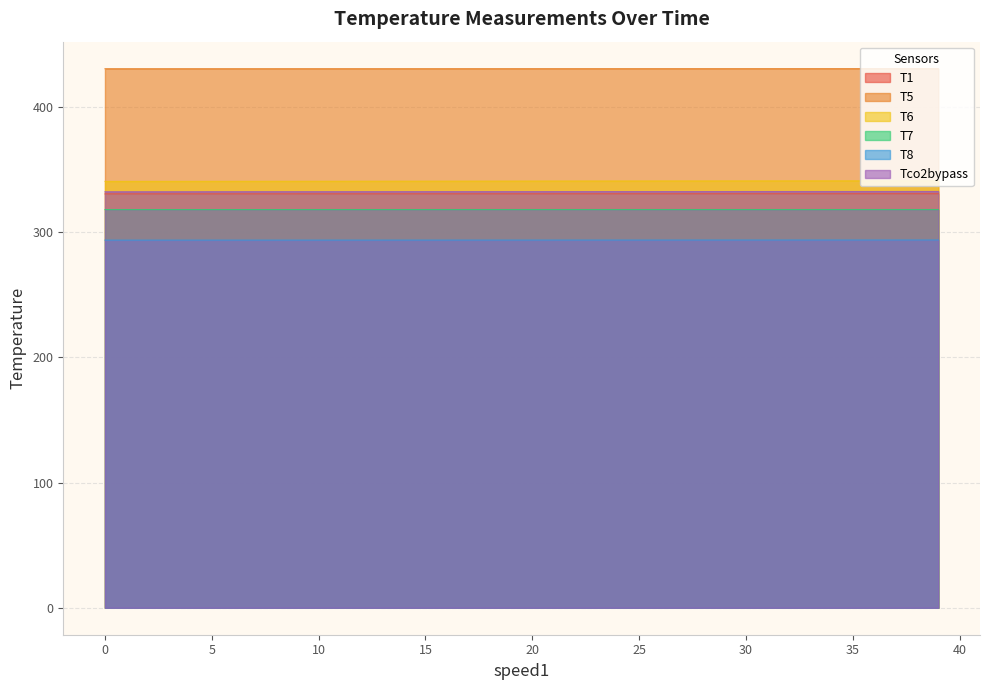

What is the value of the T5 point at the 2nd from the left?

430.7